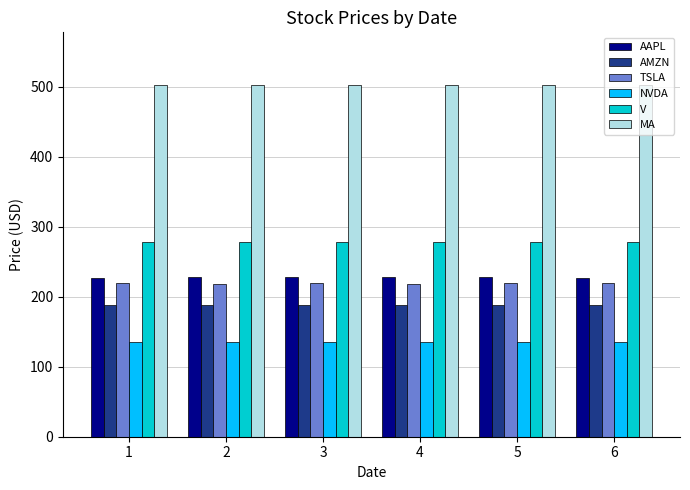

What is the spread (max minus min) of values at 4?

367.0